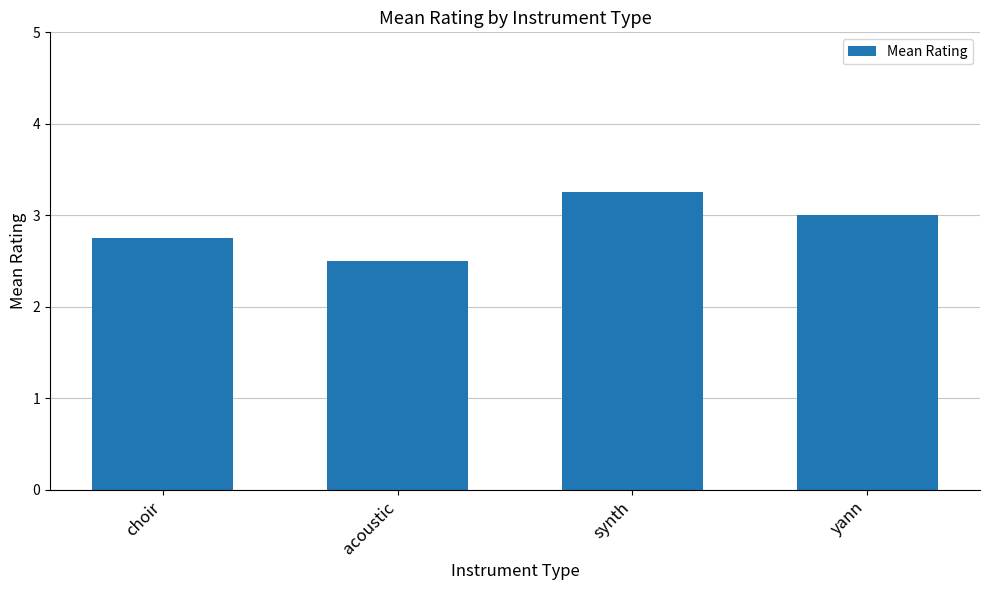

At which label does the data first exceed 3?

synth